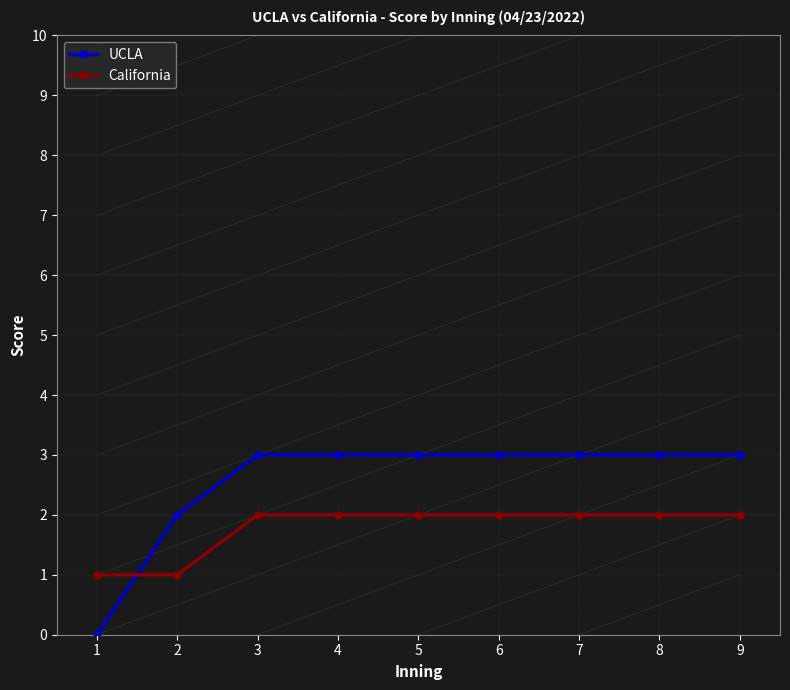

Reading right to left, extract all data points from this chart.

UCLA: 9=3	8=3	7=3	6=3	5=3	4=3	3=3	2=2	1=0
California: 9=2	8=2	7=2	6=2	5=2	4=2	3=2	2=1	1=1